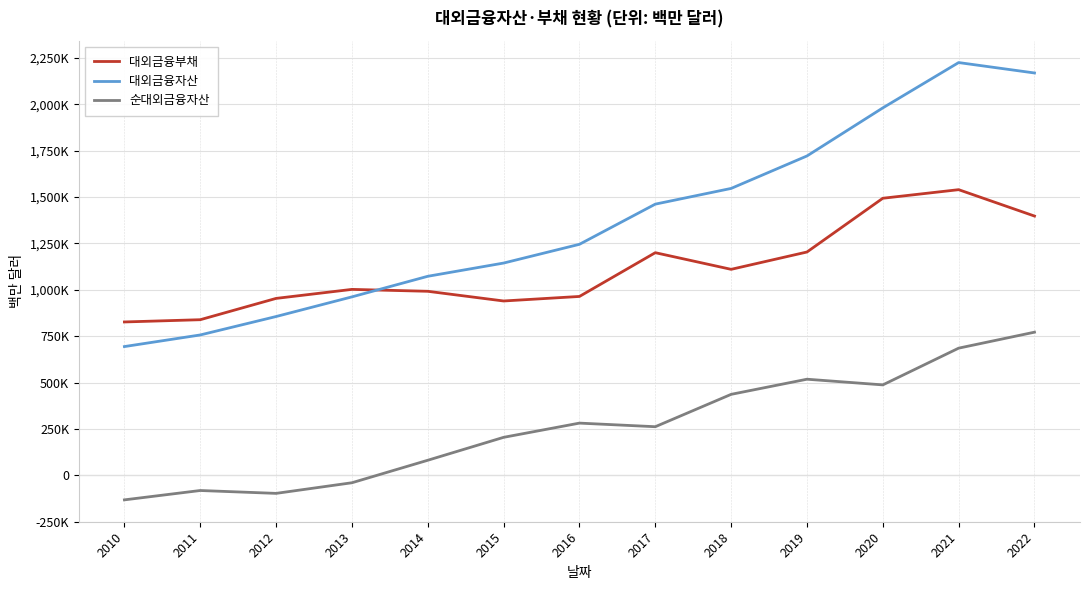

Which series has the widest spread of values?

대외금융자산